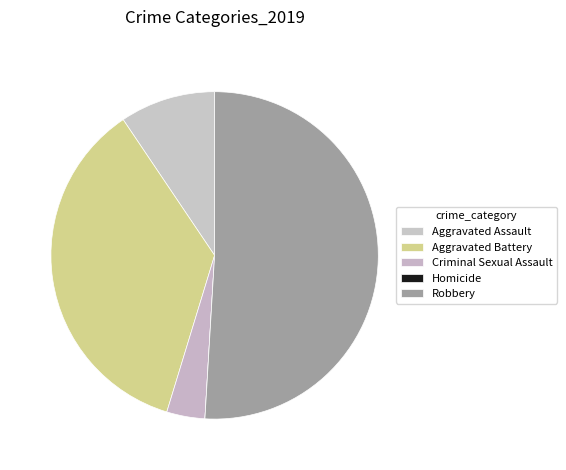

Does Robbery represent more than half of the total?

Yes